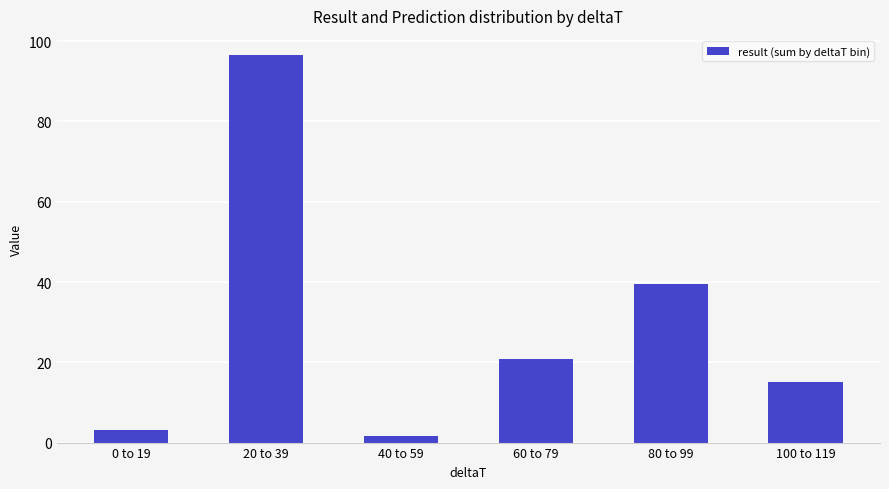

What is the difference between the maximum and second lowest values?

93.3